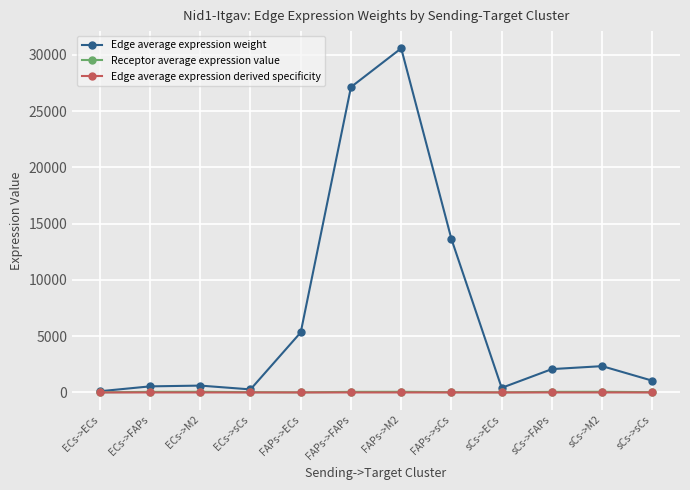

Which series changed the most between FAPs->ECs and sCs->sCs?

Edge average expression weight